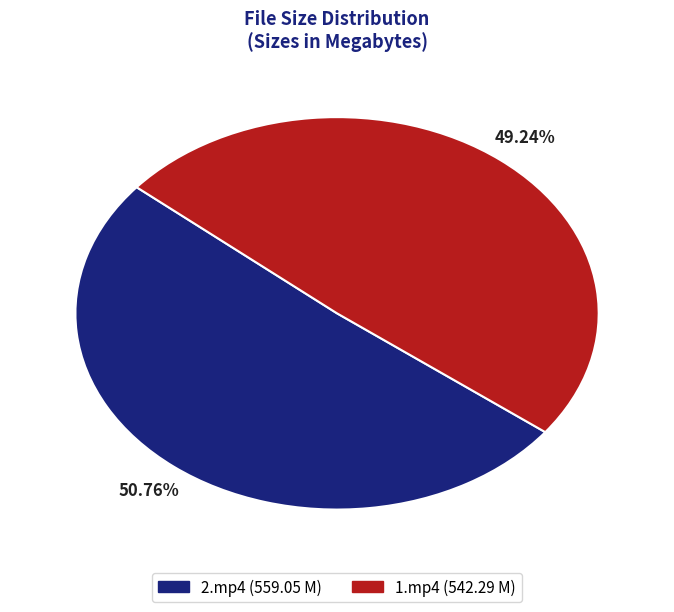

True or false: 1.mp4 accounts for 49% of the total.

True